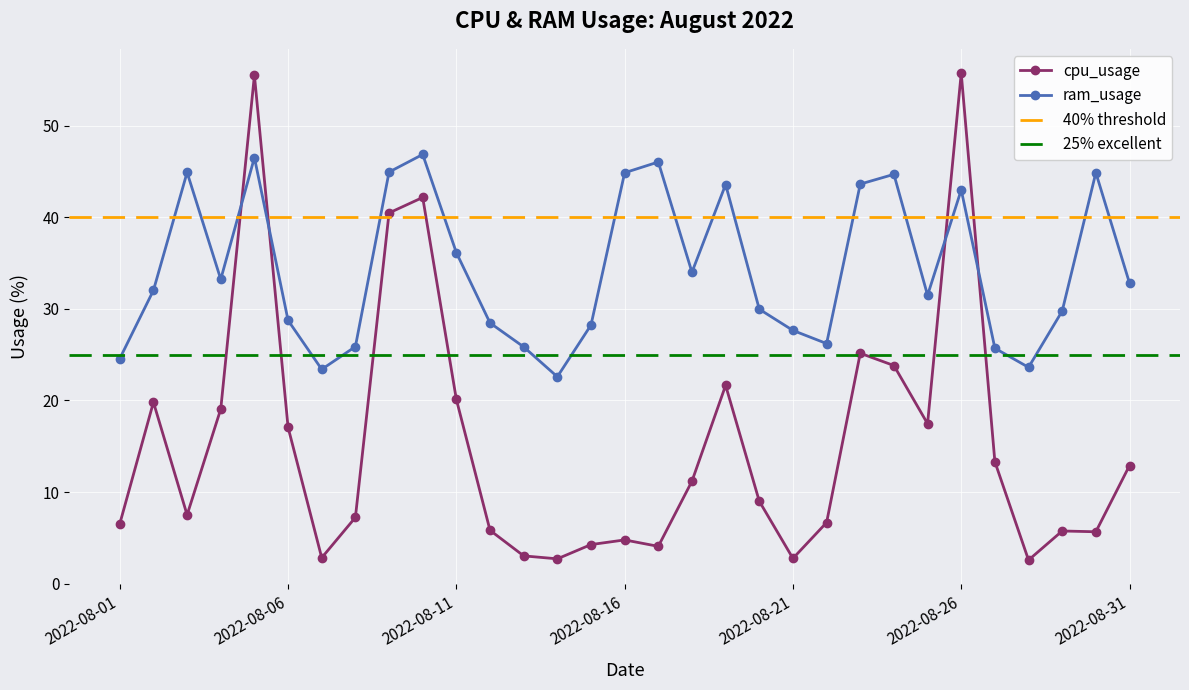

How many times do cpu_usage and ram_usage cross each other?

4